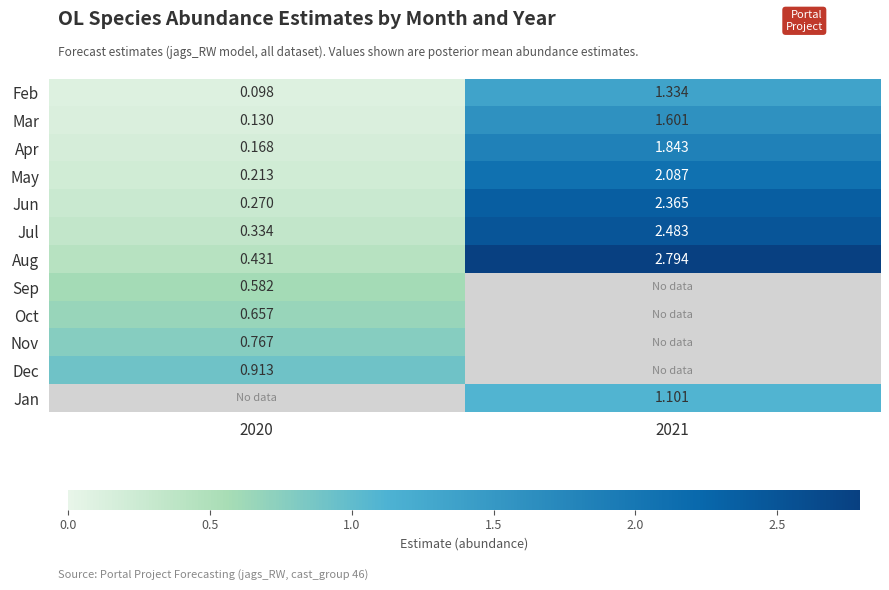

Which category has the lowest value in the Feb series?

2020